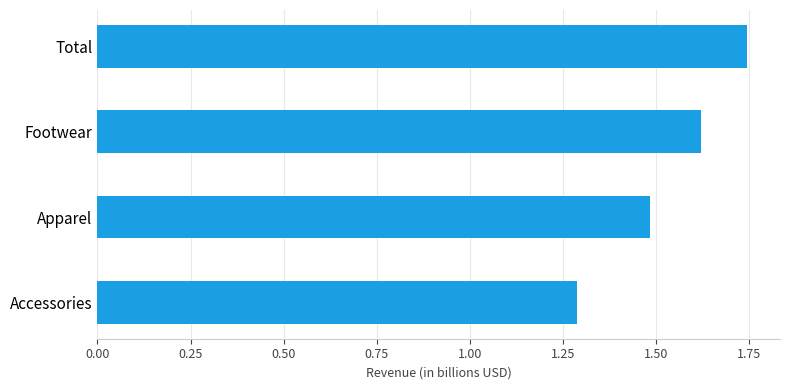

How many values are between 1 and 2?

4